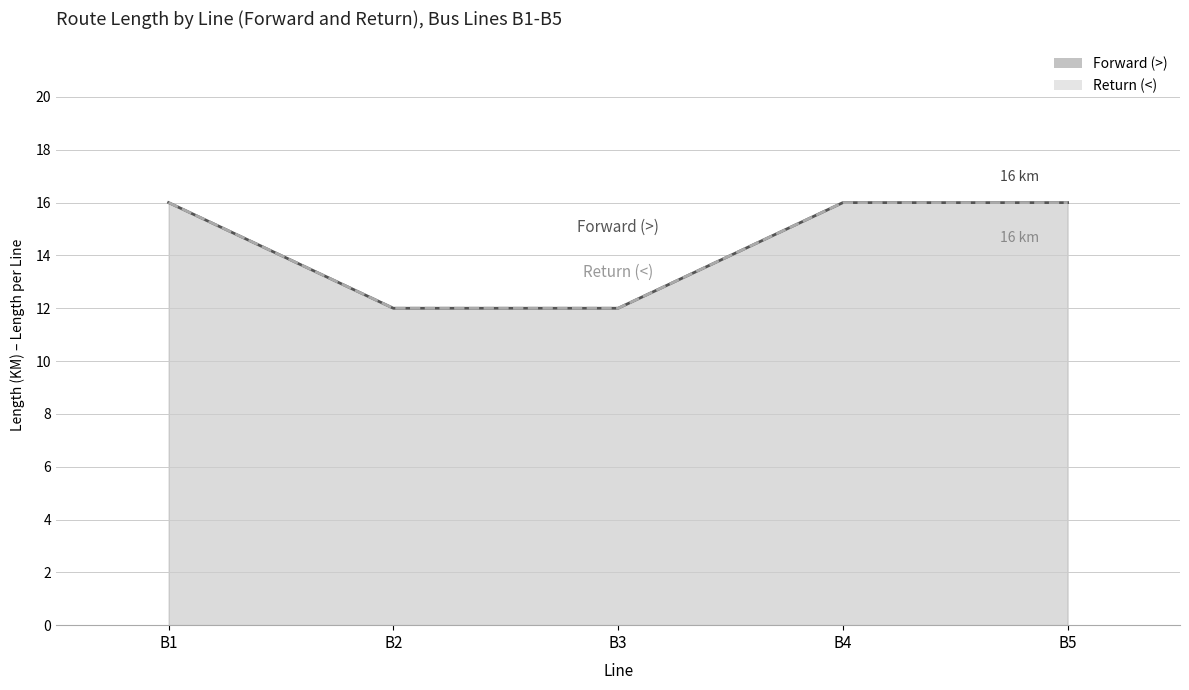

True or false: Forward (>) and Return (<) cross at least once.

False